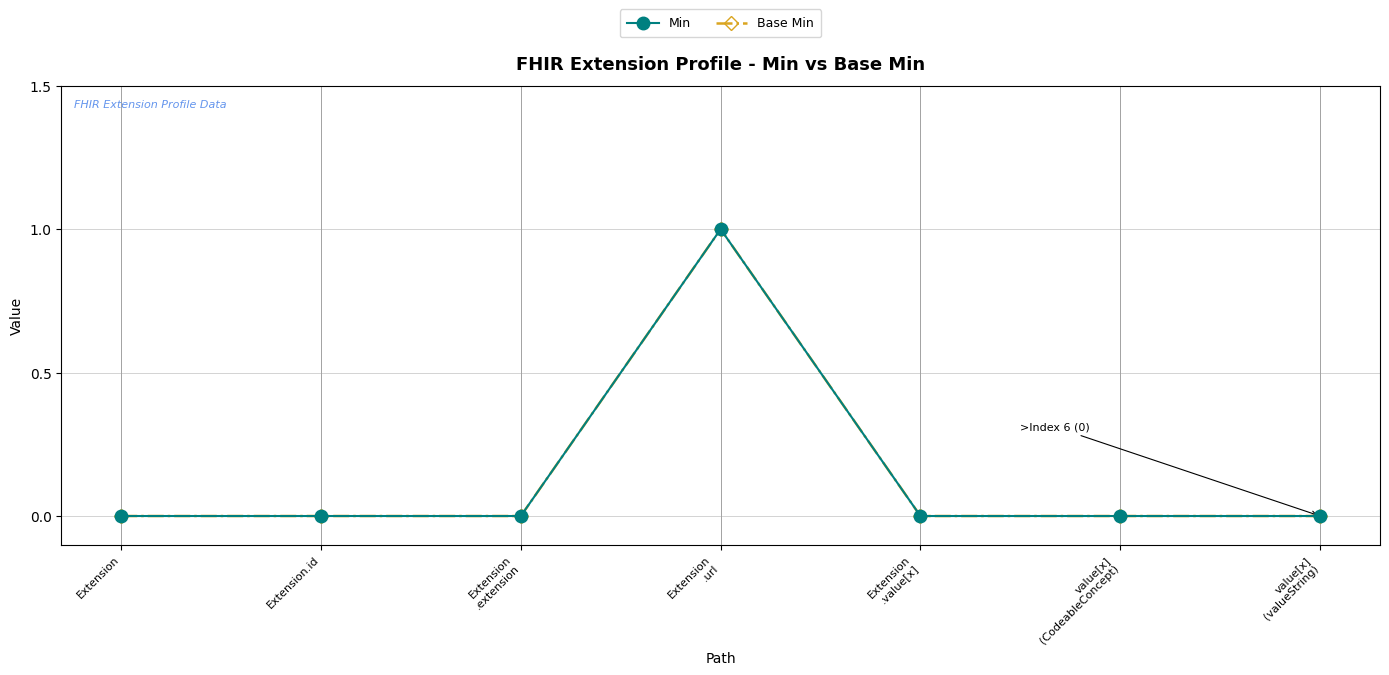

Which category has the lowest value in the Base Min series?

Extension